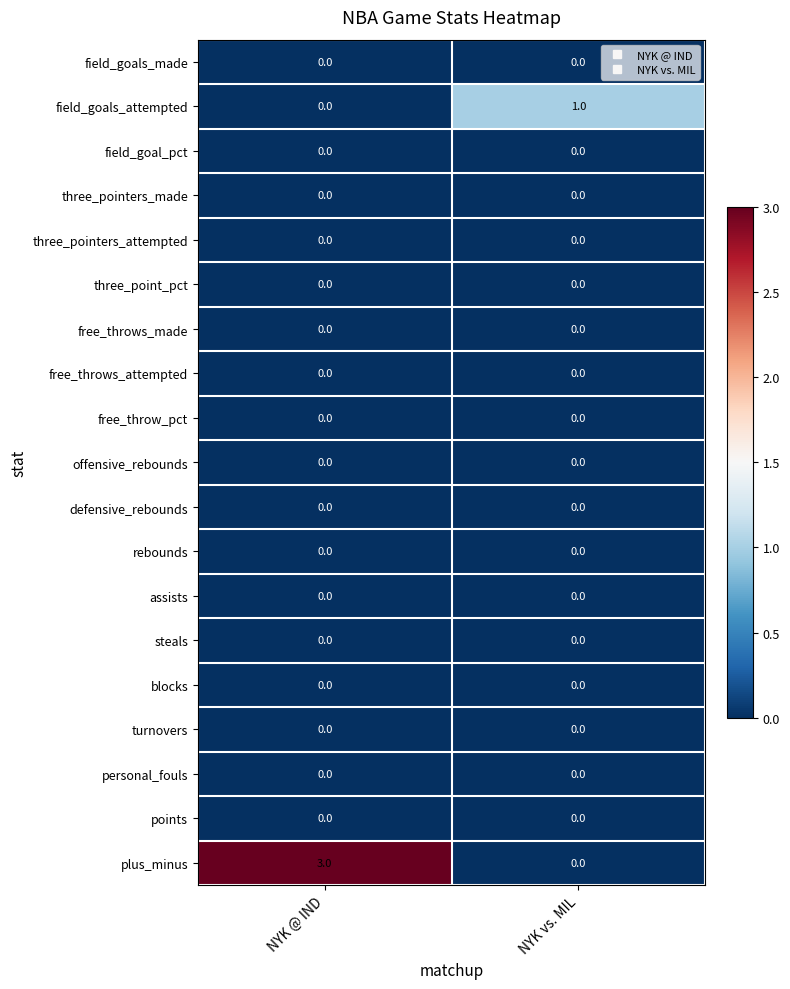

Which series has the largest range (max minus min)?

plus_minus